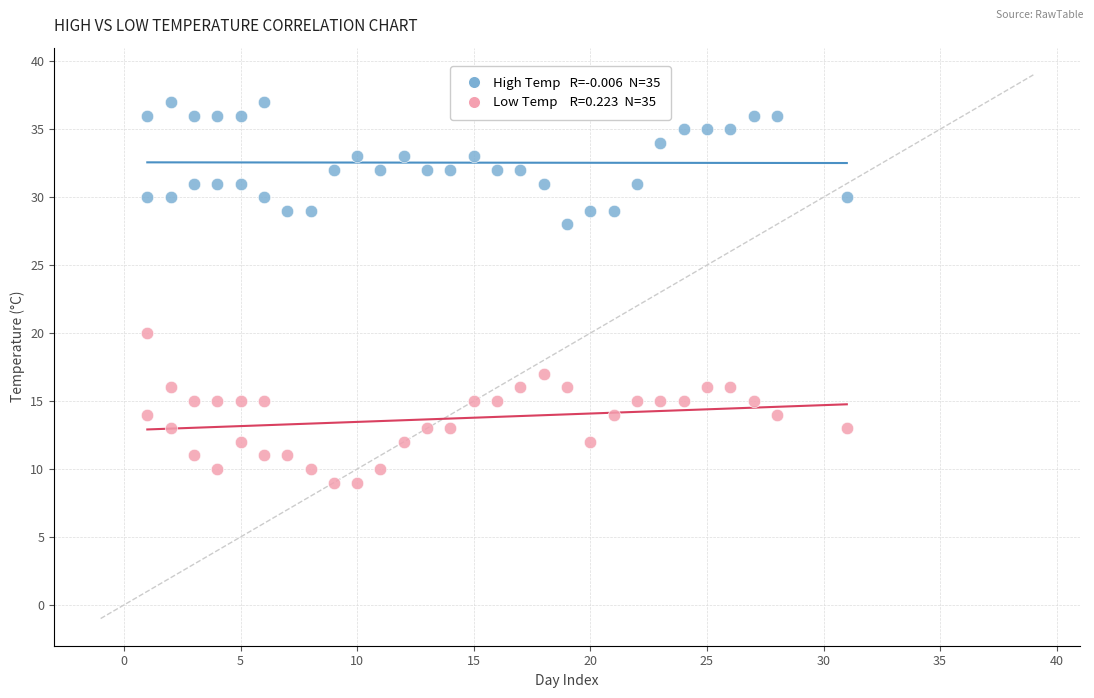

Across all series, what Y value is closest to 23?

20